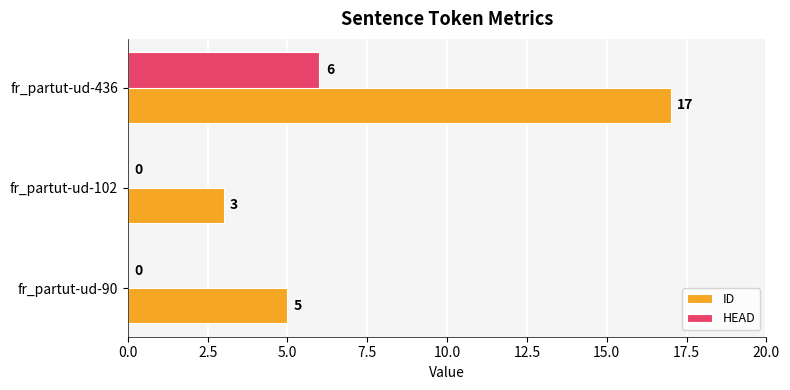

What are all the series names shown in the legend?

ID, HEAD